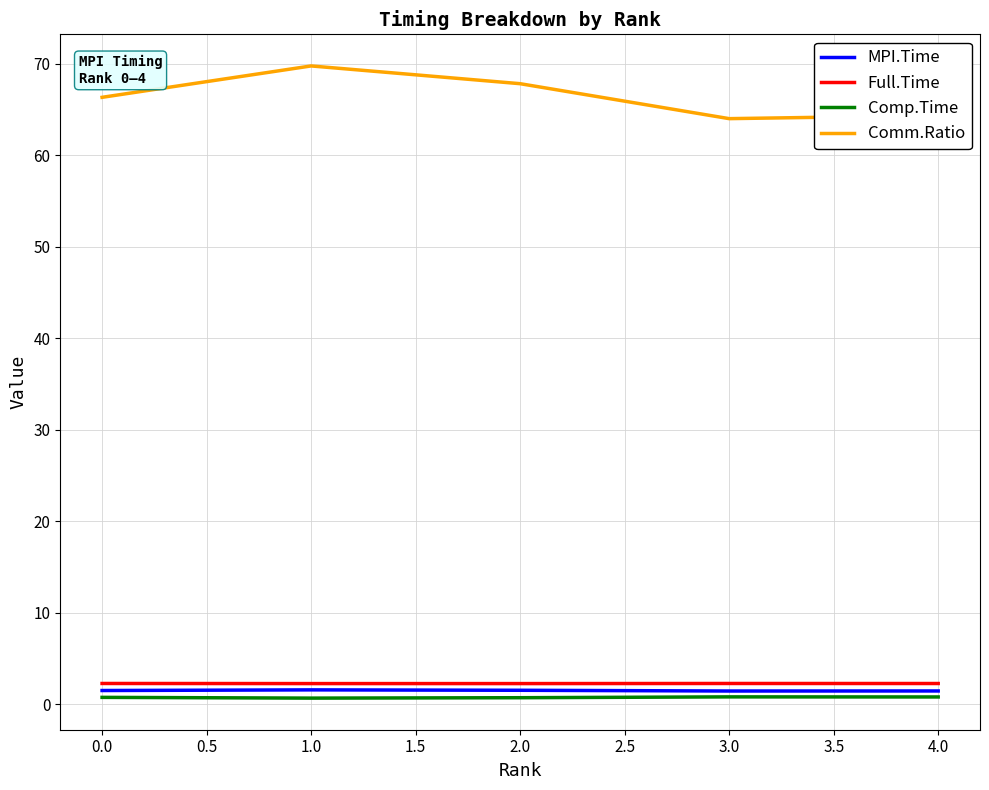

At how many categories does at least one series exceed 13?

5